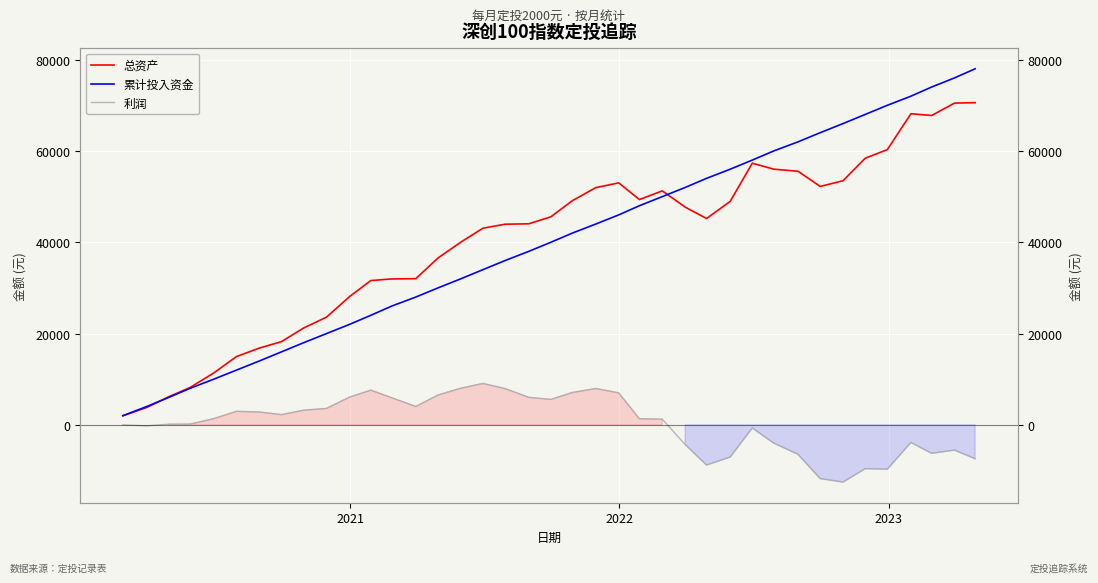

True or false: 总资产 has more than 0 points higher than both neighbors.

True